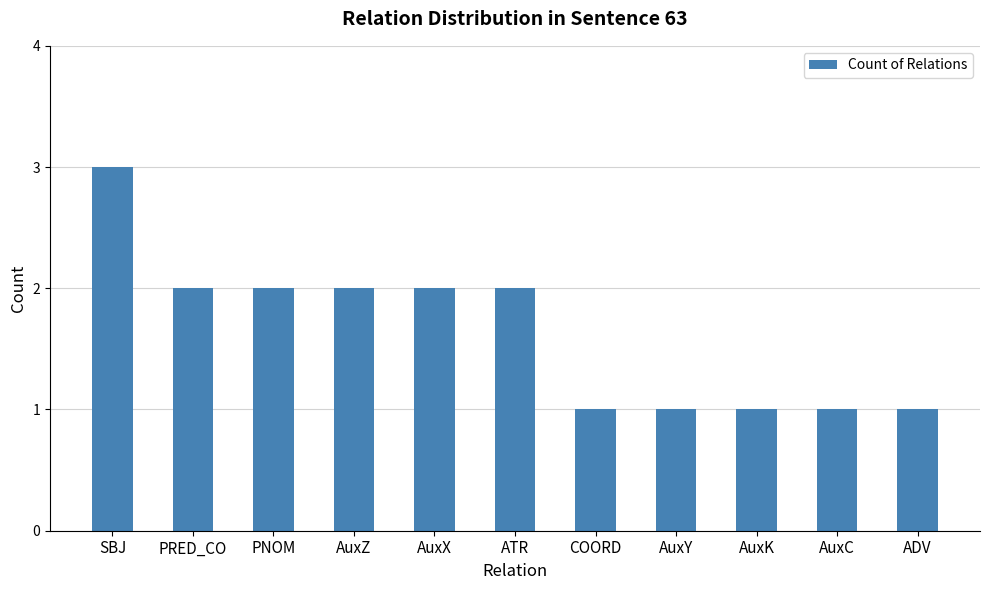

How many data points are less than 2?

5